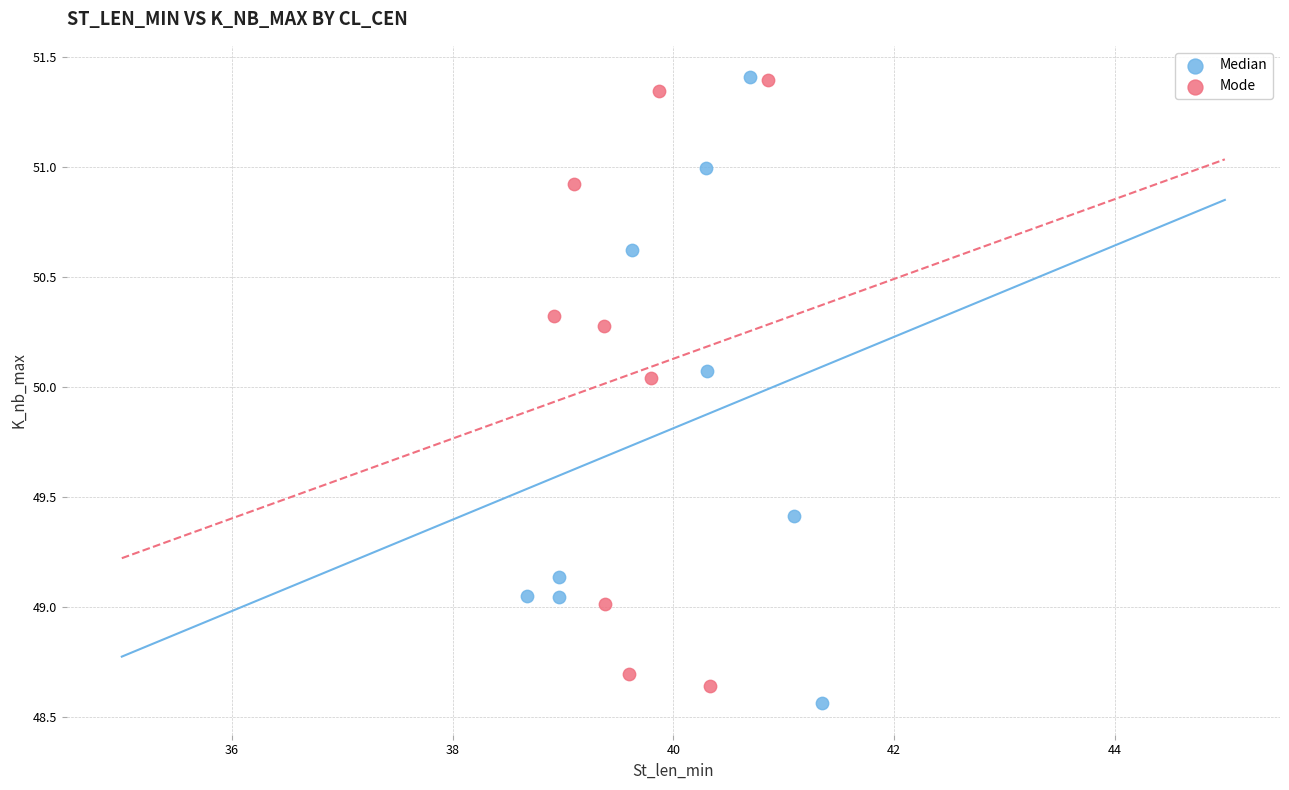

Which series has the widest spread of Y values?

Median